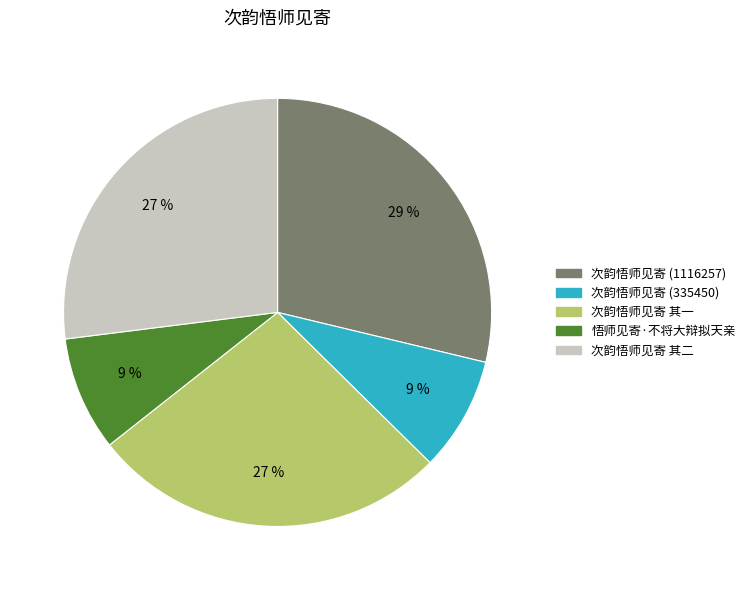

How many slices are in this pie chart?

5